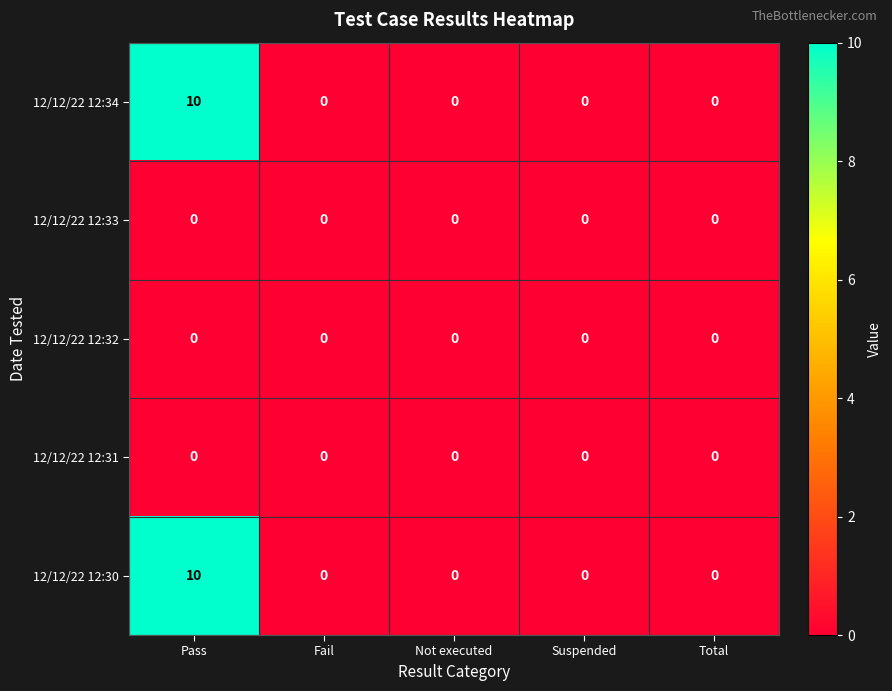

Reading right to left, transcribe all the data shown in this chart.

12/12/22 12:34: Total=0	Suspended=0	Not executed=0	Fail=0	Pass=10
12/12/22 12:33: Total=0	Suspended=0	Not executed=0	Fail=0	Pass=0
12/12/22 12:32: Total=0	Suspended=0	Not executed=0	Fail=0	Pass=0
12/12/22 12:31: Total=0	Suspended=0	Not executed=0	Fail=0	Pass=0
12/12/22 12:30: Total=0	Suspended=0	Not executed=0	Fail=0	Pass=10